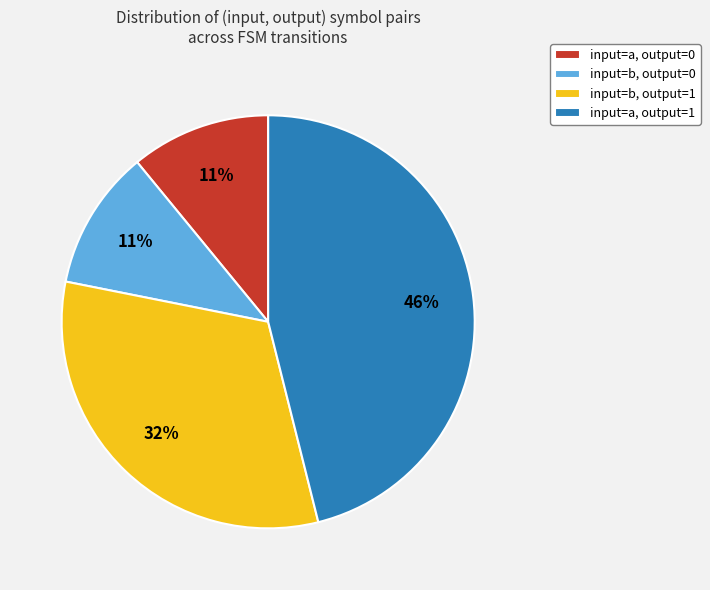

Combined, do input=a, output=0 and input=b, output=1 account for over 50%?

No